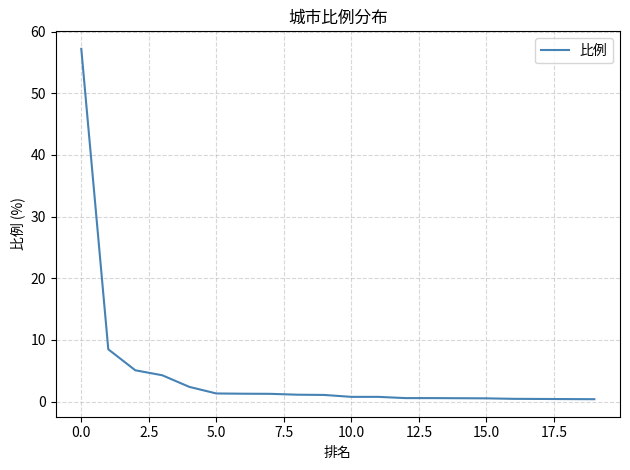

What is the average value?

4.4